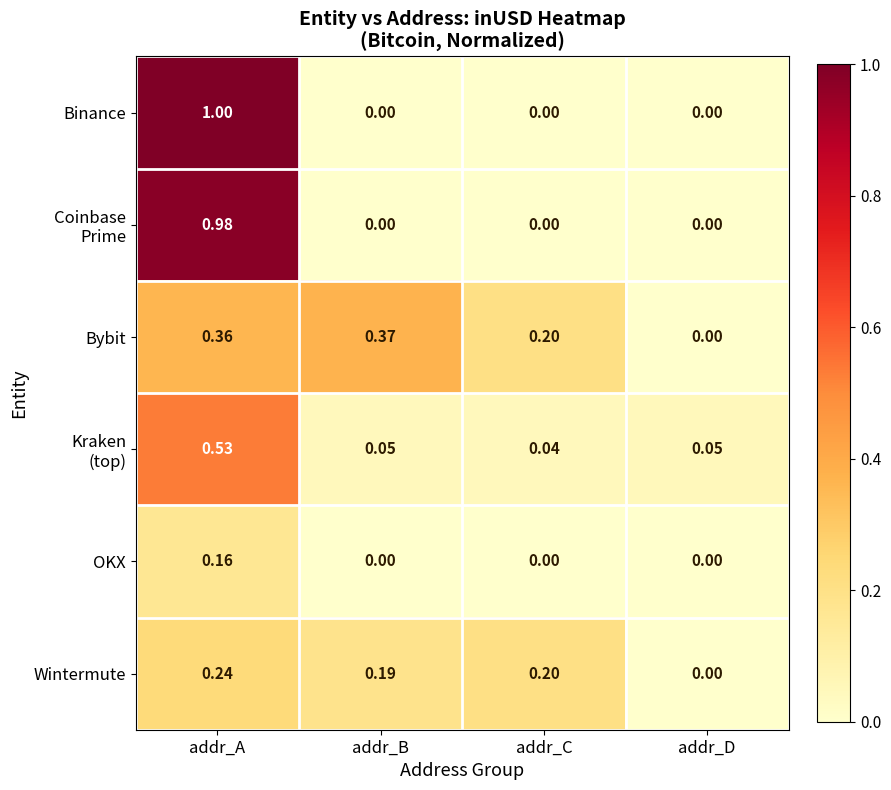

Count the number of categories in the chart.

4